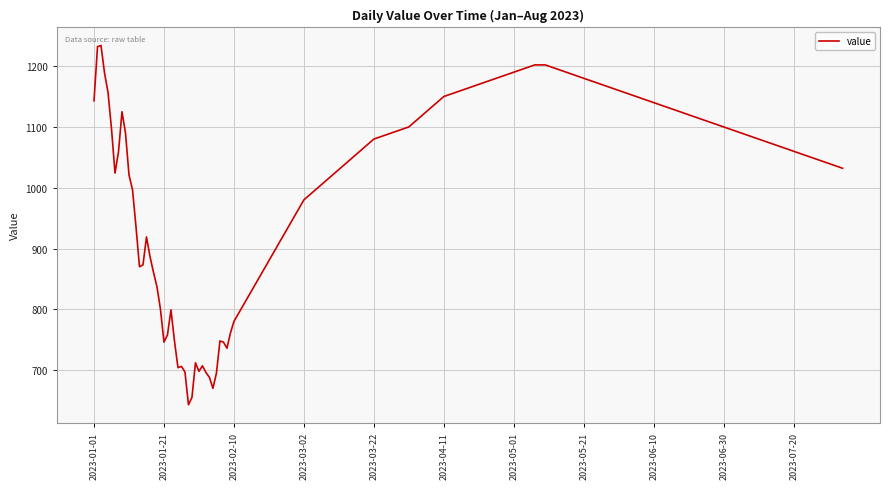

What is the difference between the maximum and minimum values?

591